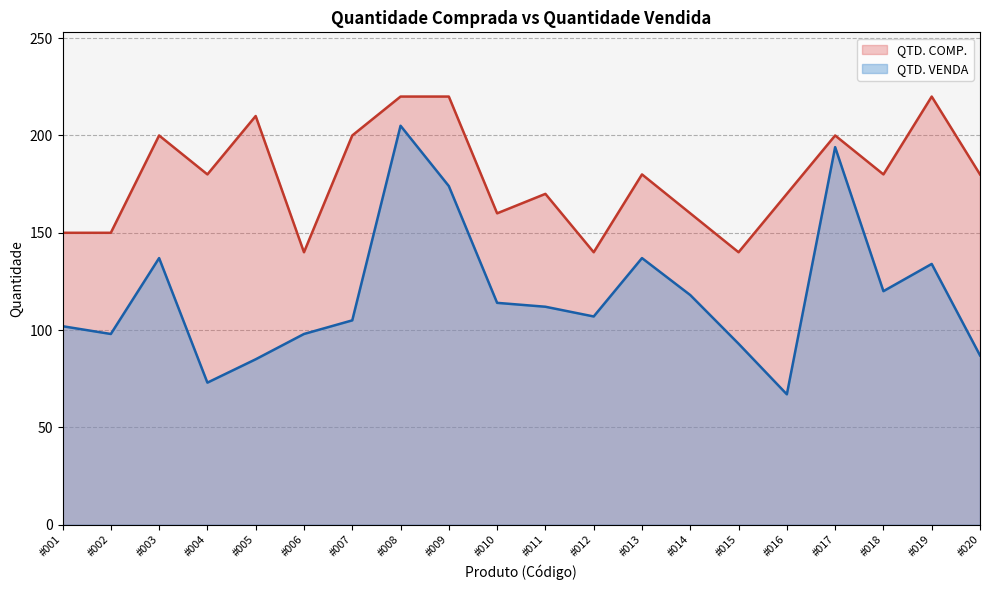

What are all the series names shown in the legend?

QTD. COMP., QTD. VENDA